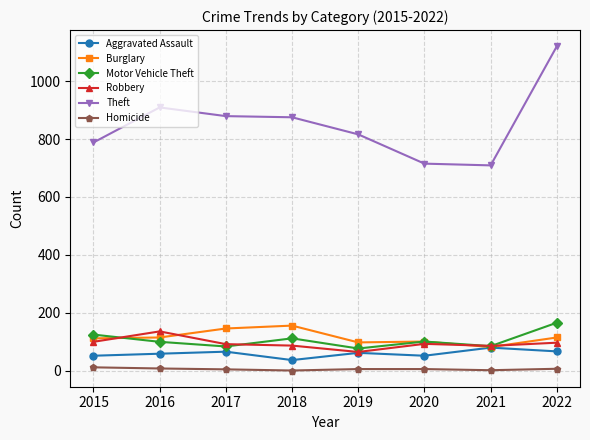

Rank the series at 2015 from highest to lowest value.

Theft, Motor Vehicle Theft, Burglary, Robbery, Aggravated Assault, Homicide